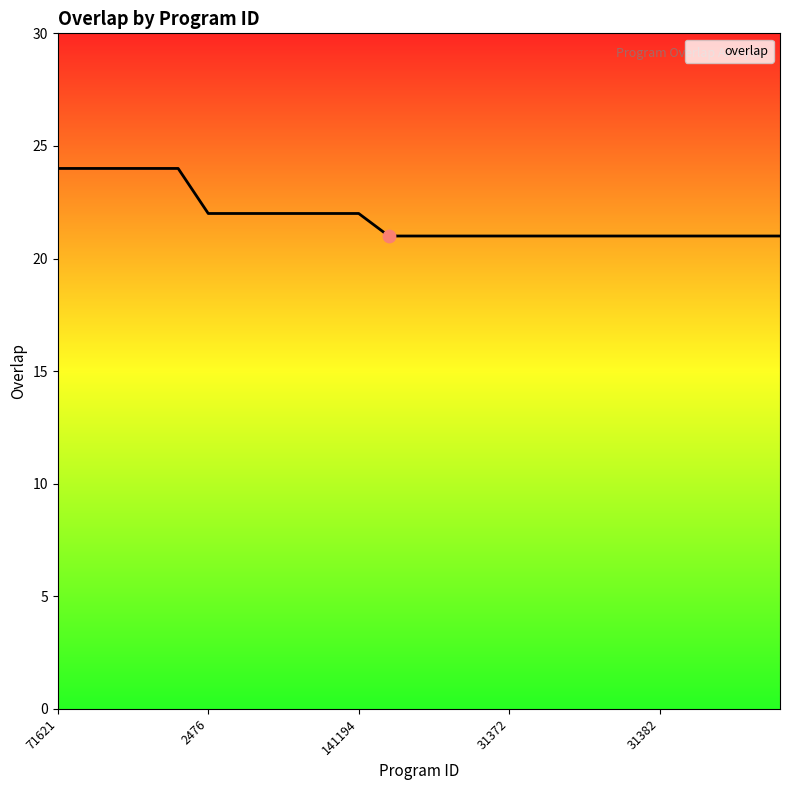

What is the greatest value displayed?

24